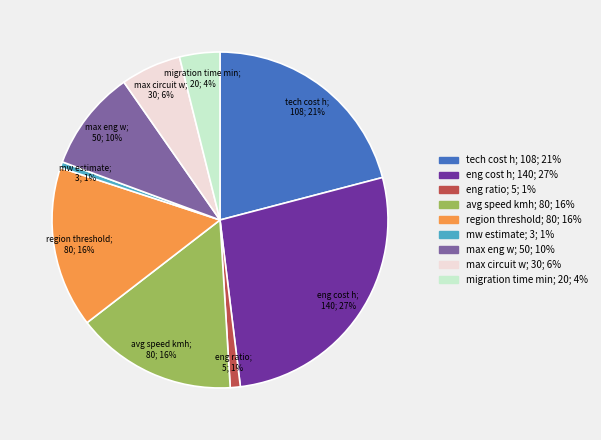

What is the largest slice in the pie chart?

eng cost h